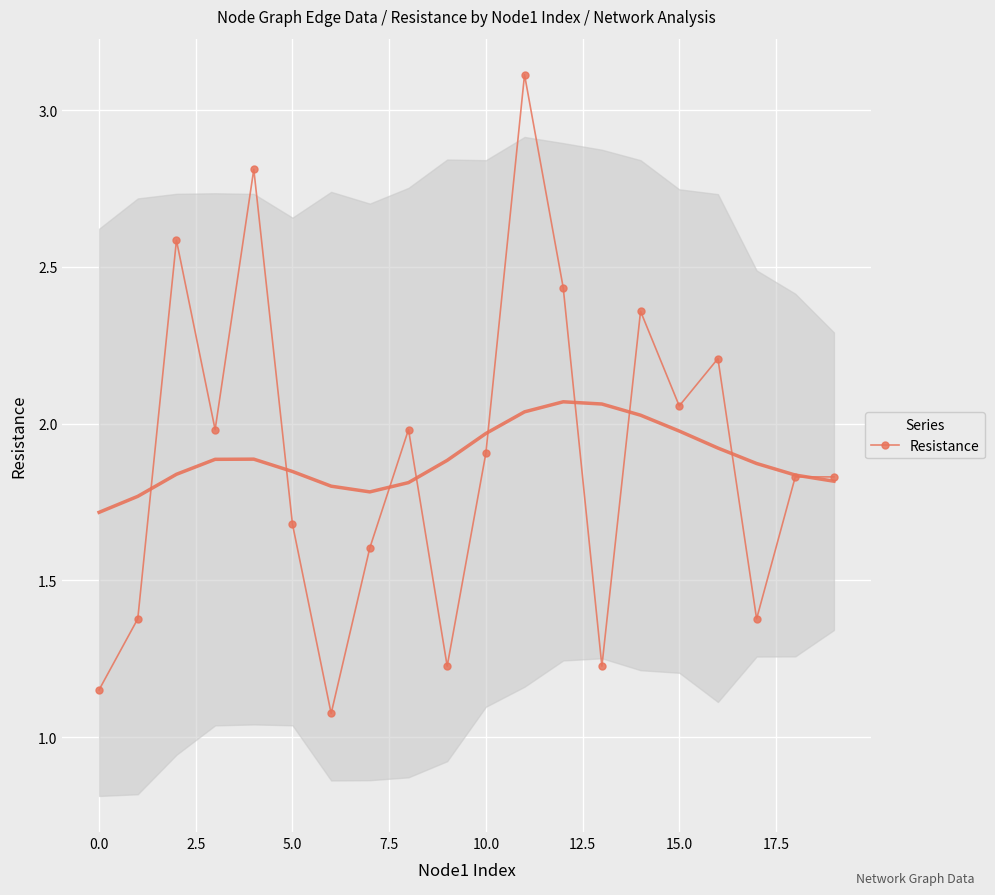

Count the number of data series in this chart.

1